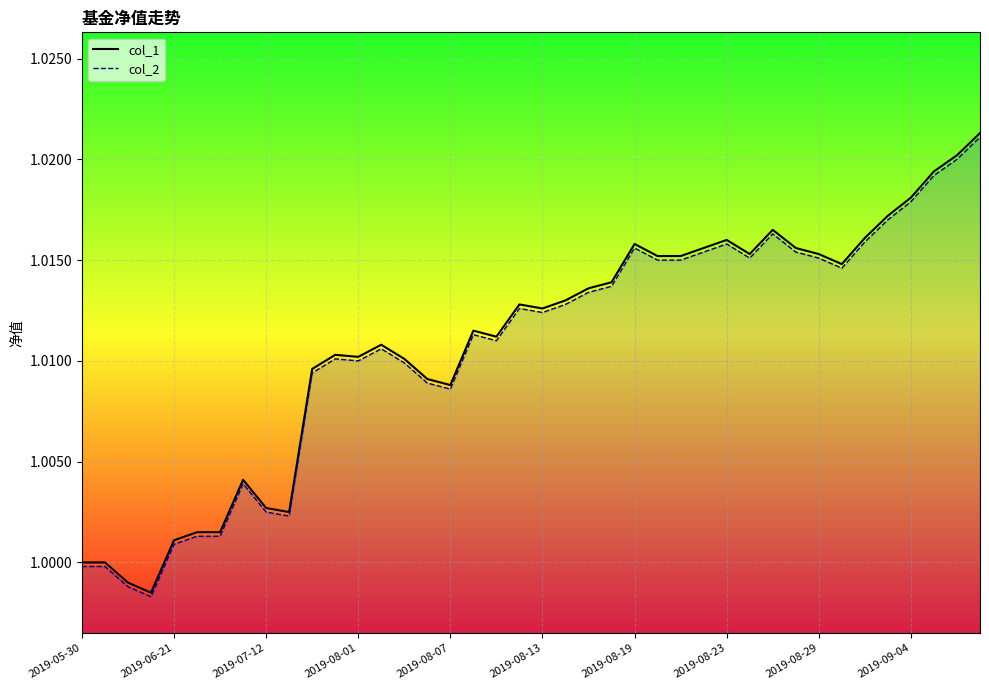

True or false: col_2 and col_1 cross at least once.

False